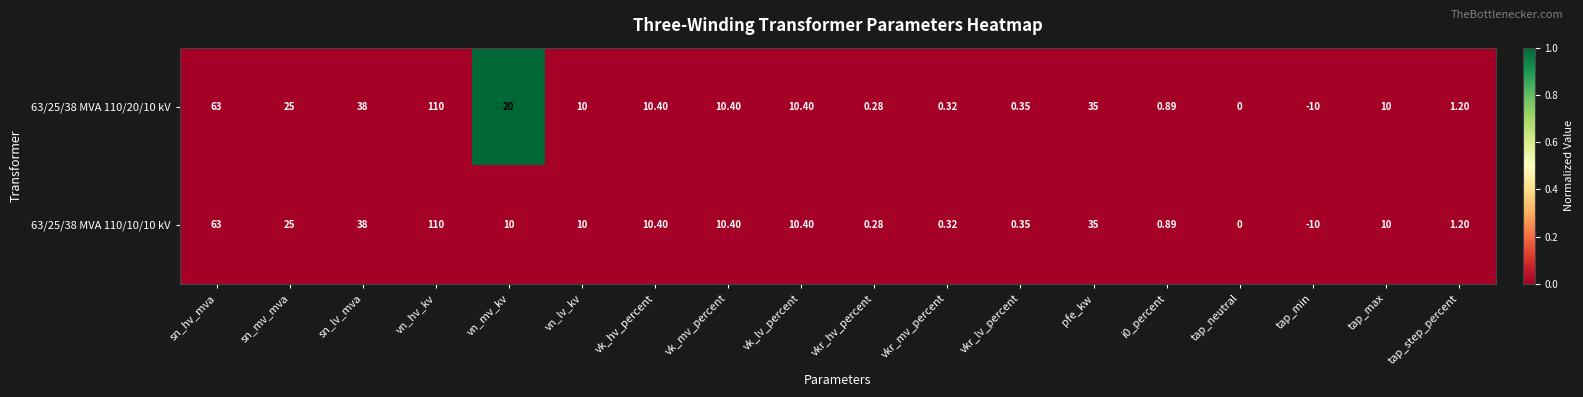

At which label is 63/25/38 MVA 110/20/10 kV closest to 50?

sn_lv_mva